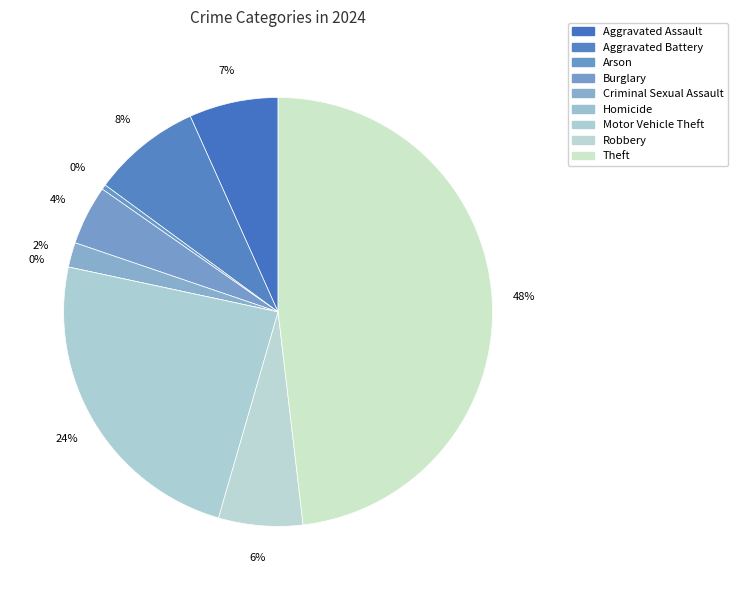

Count the number of slices in the pie.

9